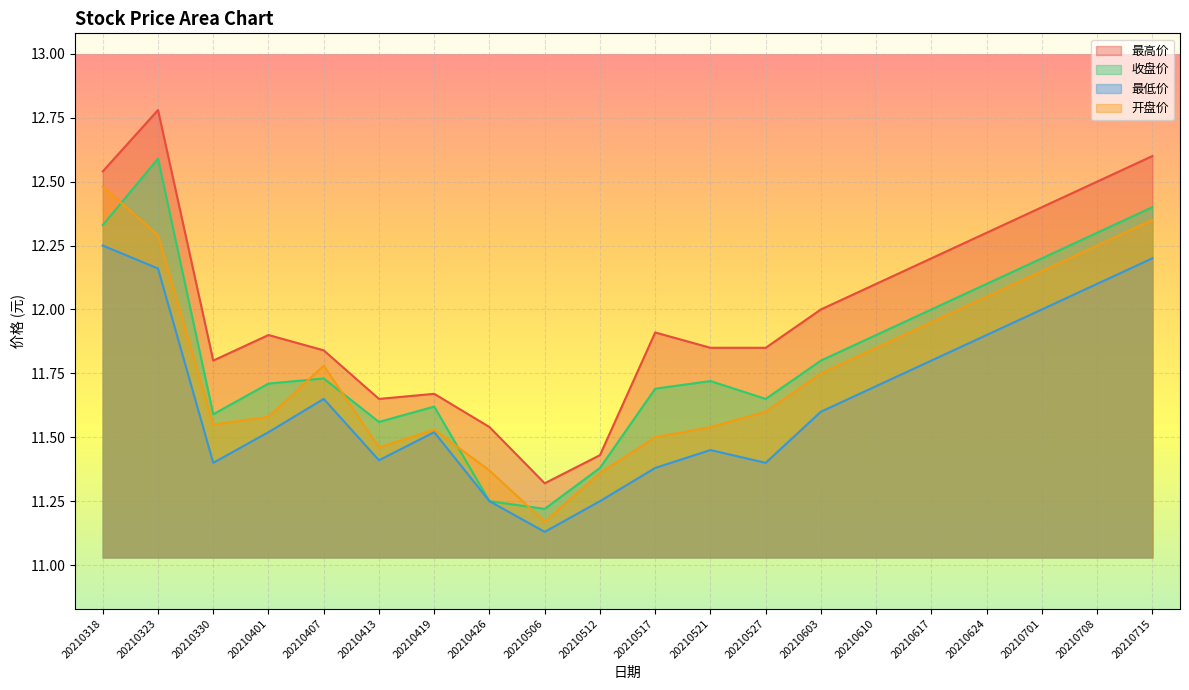

Which category has the lowest value in the 最低价 series?

20210506